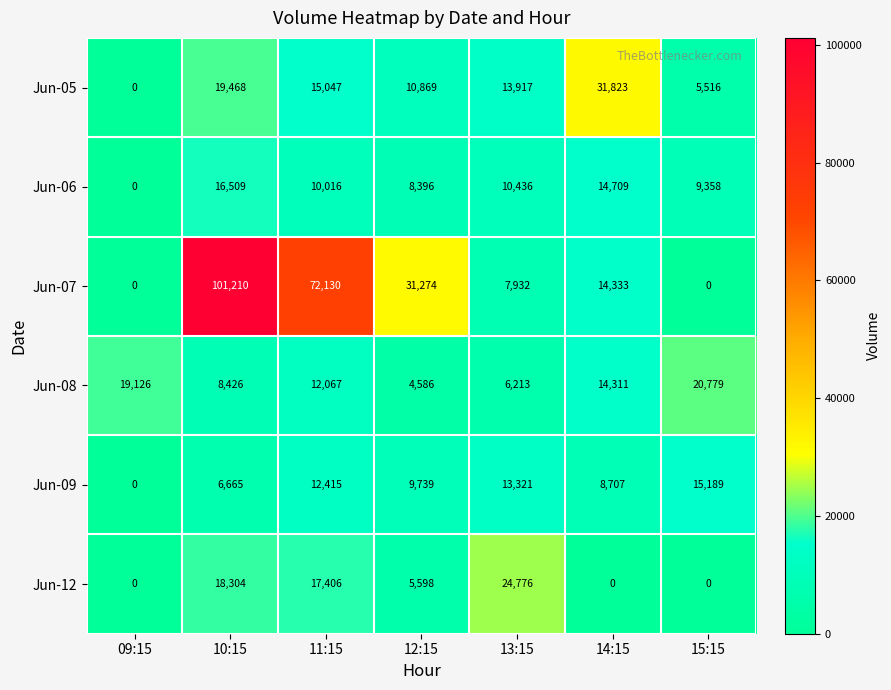

At which label does Jun-12 first exceed 5598?

10:15